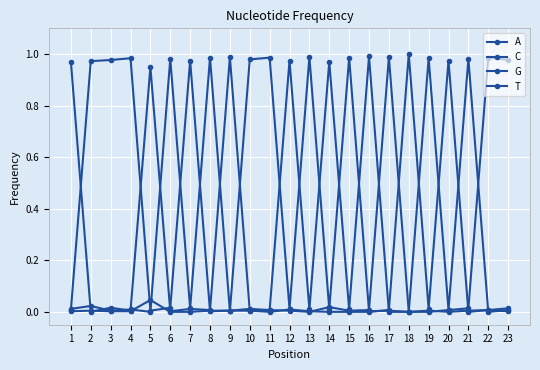

Does the chart have visible grid lines?

Yes